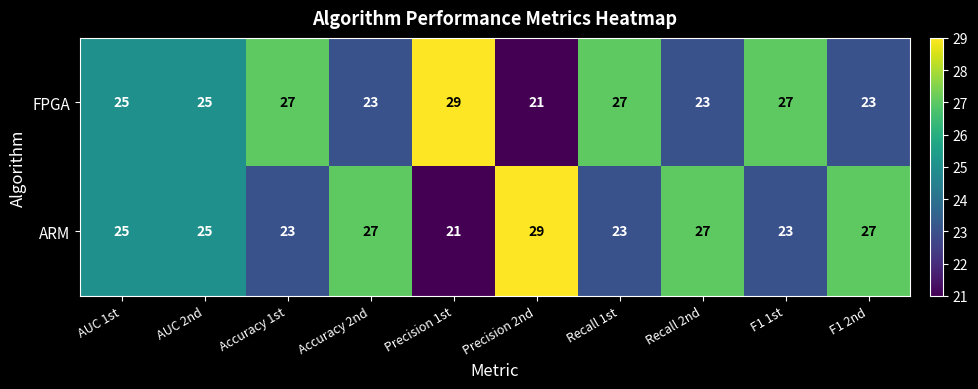

What is the spread (max minus min) of values at F1 1st?

4